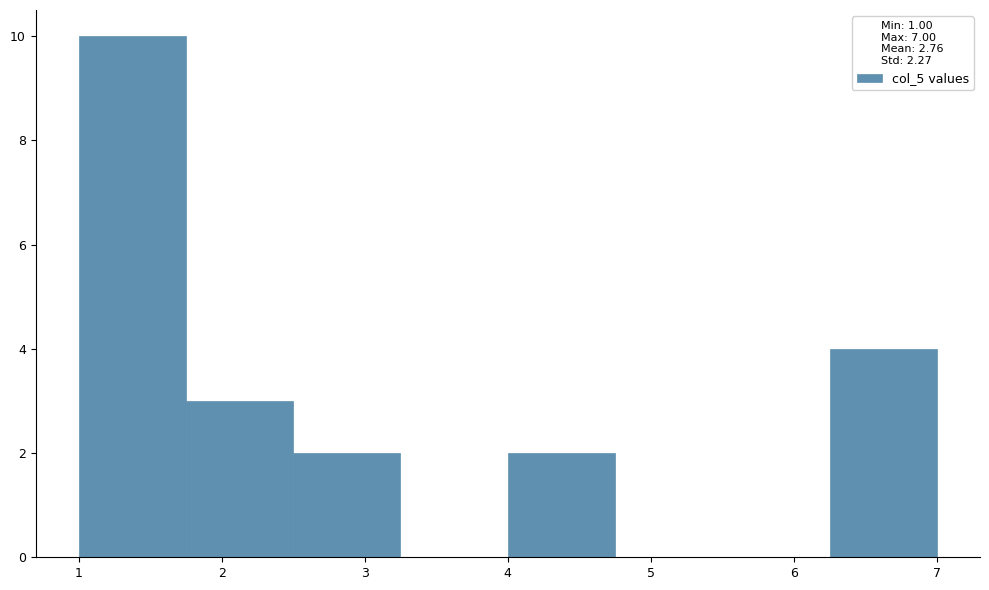

How tall is the bar that spans 4.00 to 4.75 on the x-axis? Neither the bar edges nor the heights are printed on the chart, so give them approximately, as read against the axes.

2